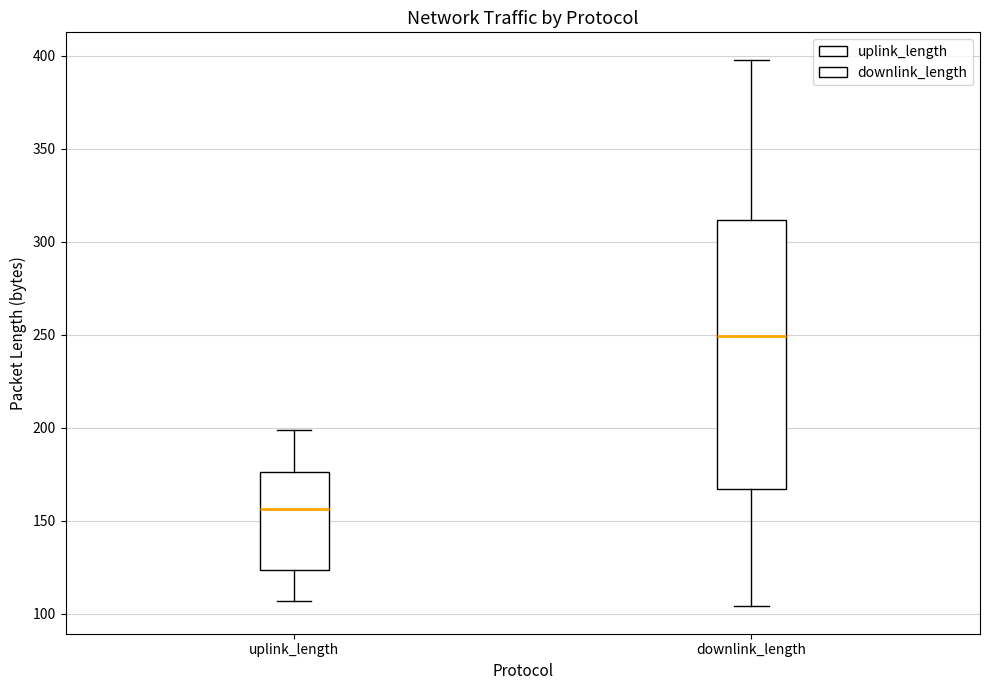

Where does the median line of the box for uplink_length sit on the y-axis? The values are not printed on the chart, so give them approximately, as read against the axis.

155